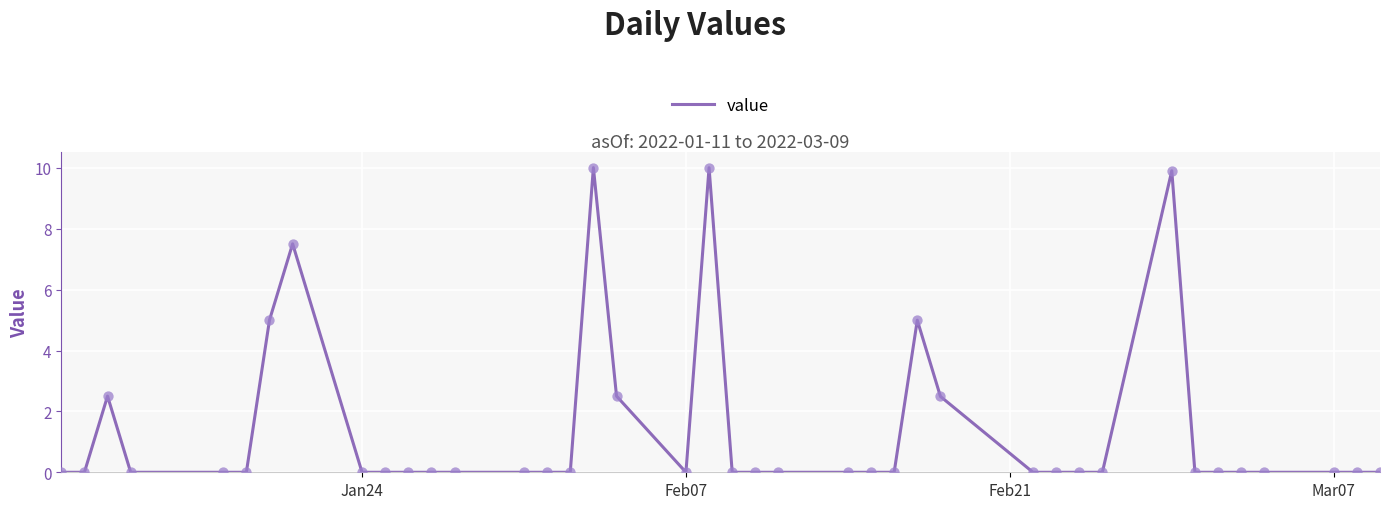

What is the difference between the maximum and minimum values?

10.0